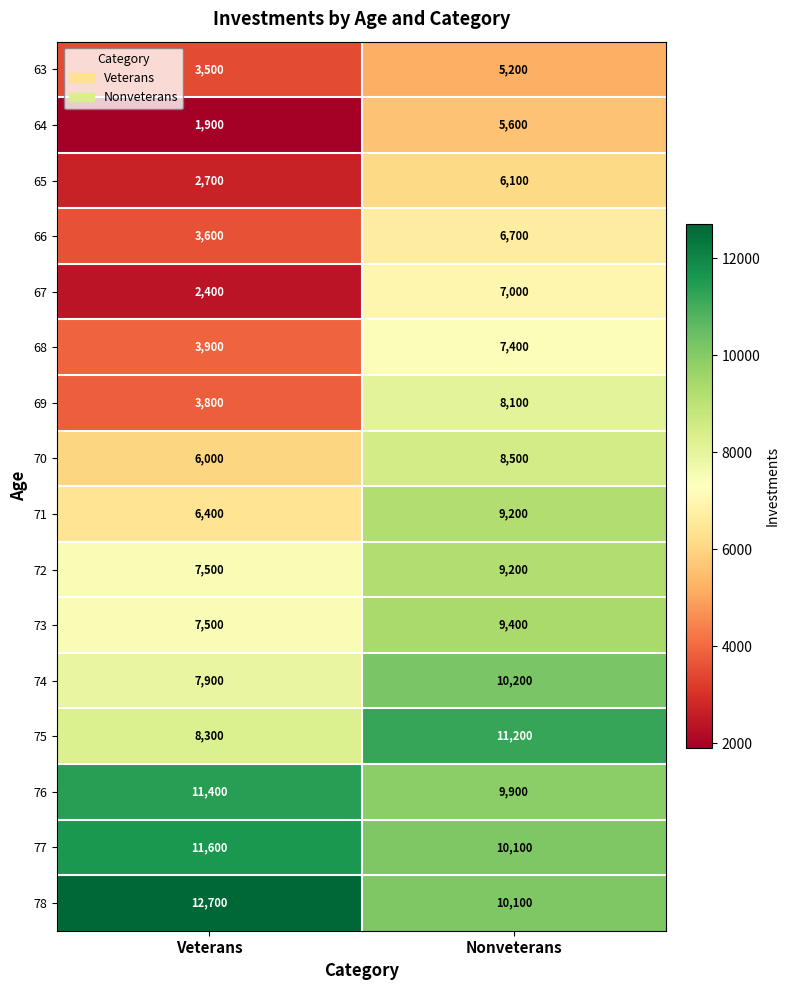

List the labels in order of 64 value, largest first.

Nonveterans, Veterans